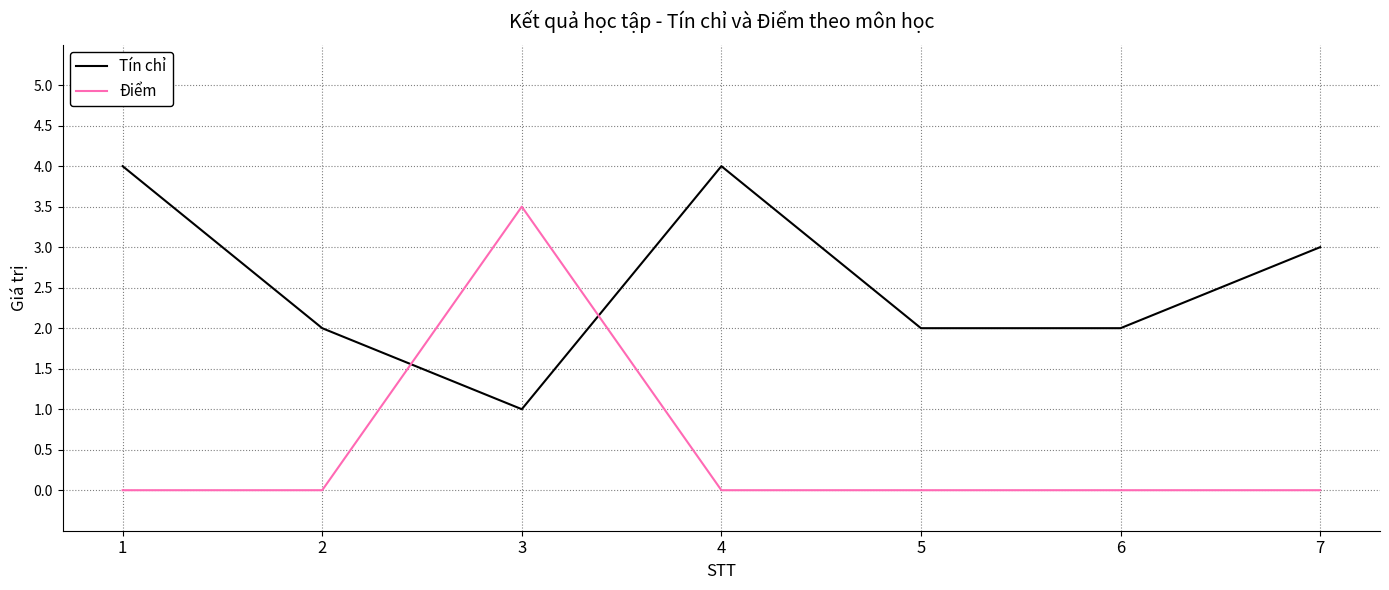

The value of Tín chỉ at 7 is 1.2. True or false?

False